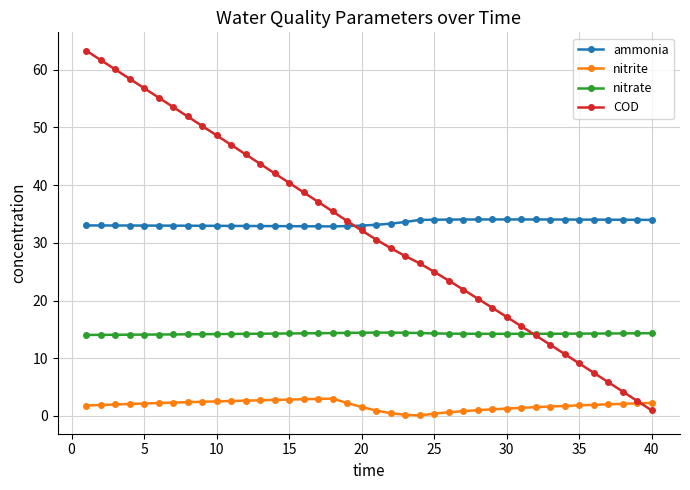

At how many categories does at least one series exceed 10?

40